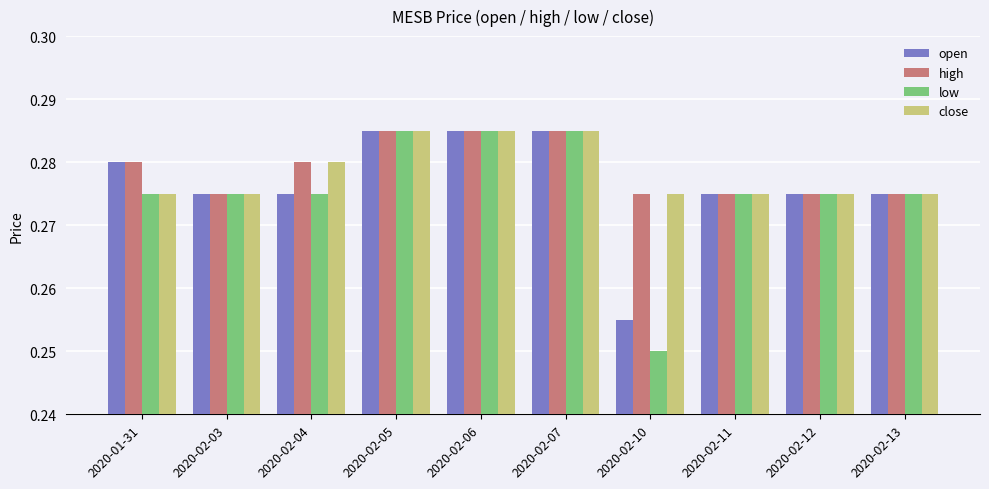

Which category has the lowest value in the open series?

2020-02-10